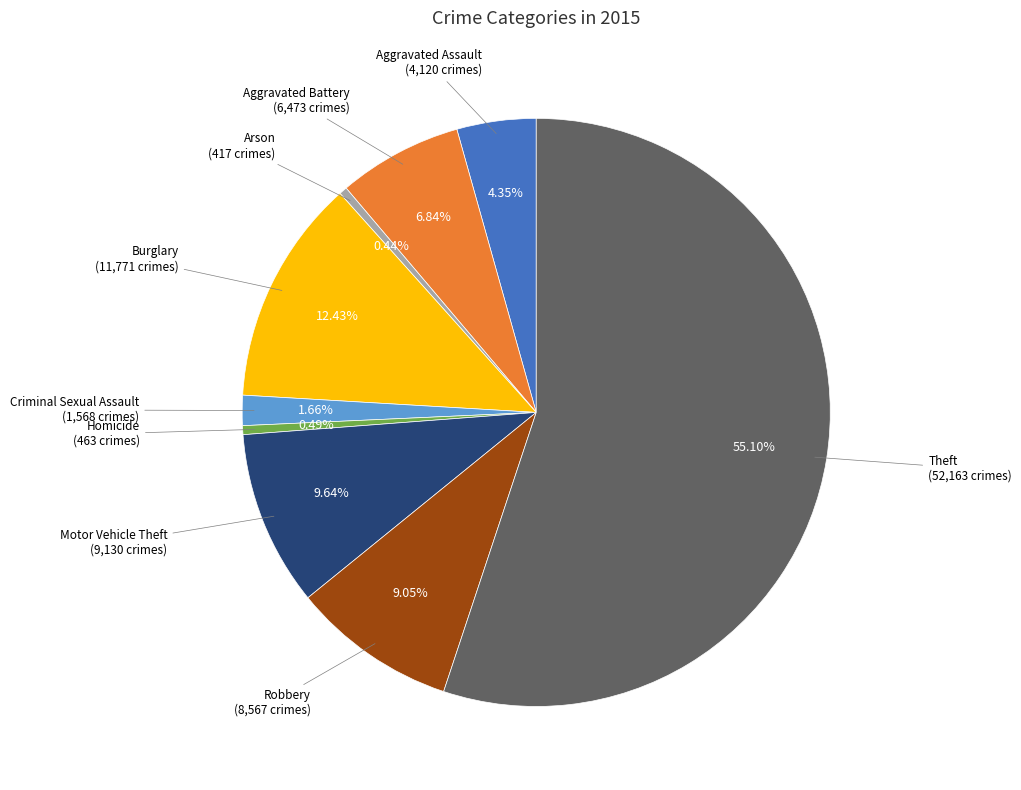

Combined, what portion of the pie is Aggravated Assault and Burglary?

16.8%